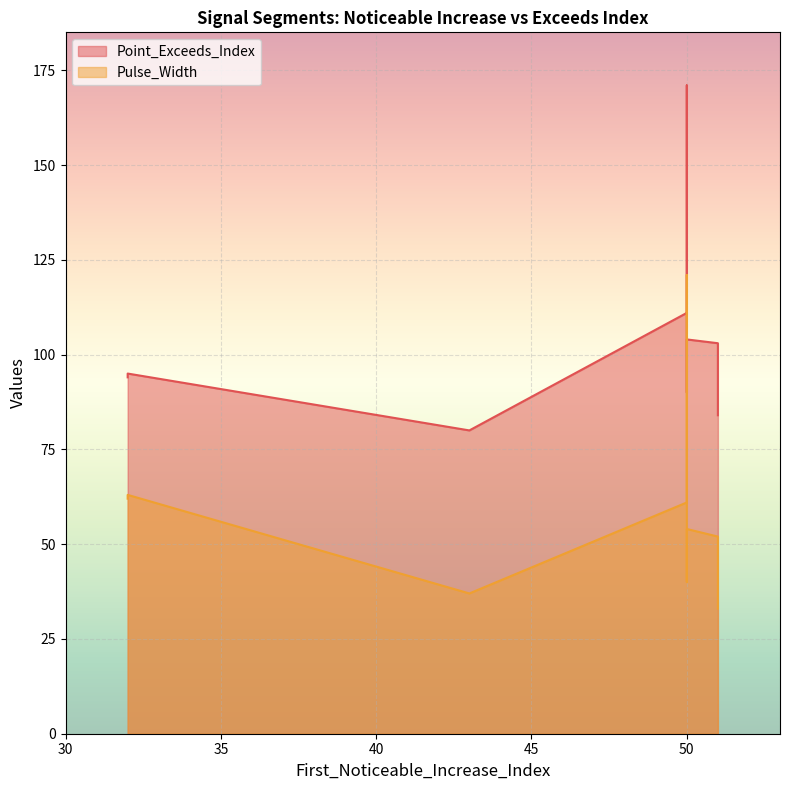

What is the label of the 8th point from the right?

32